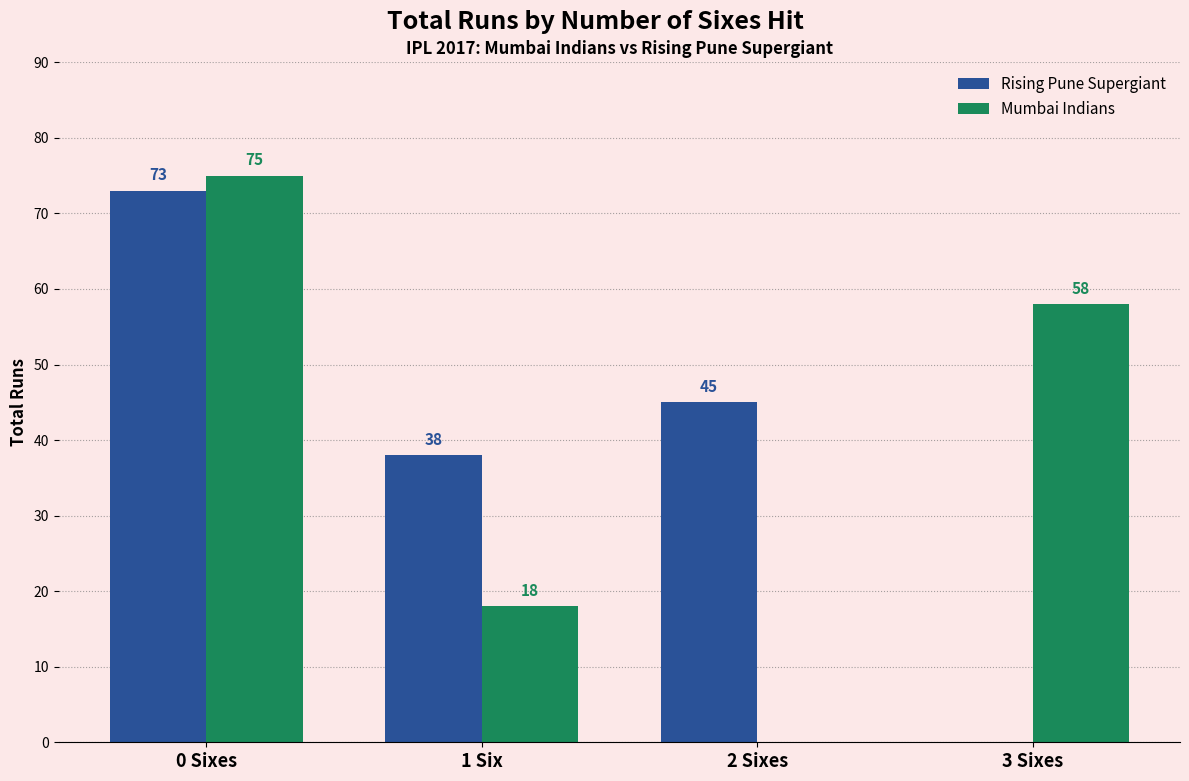

Reading left to right, list all the values displayed in this chart.

Rising Pune Supergiant: 0 Sixes=73	1 Six=38	2 Sixes=45	3 Sixes=0
Mumbai Indians: 0 Sixes=75	1 Six=18	2 Sixes=0	3 Sixes=58